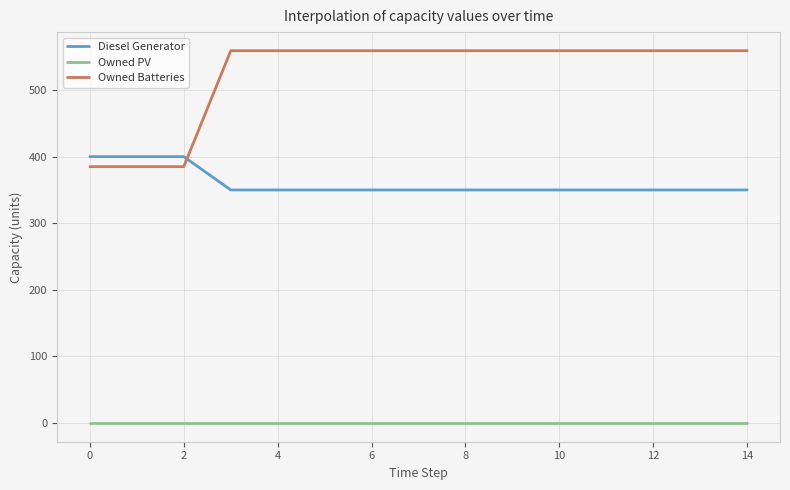

How many lines are shown in the chart?

3